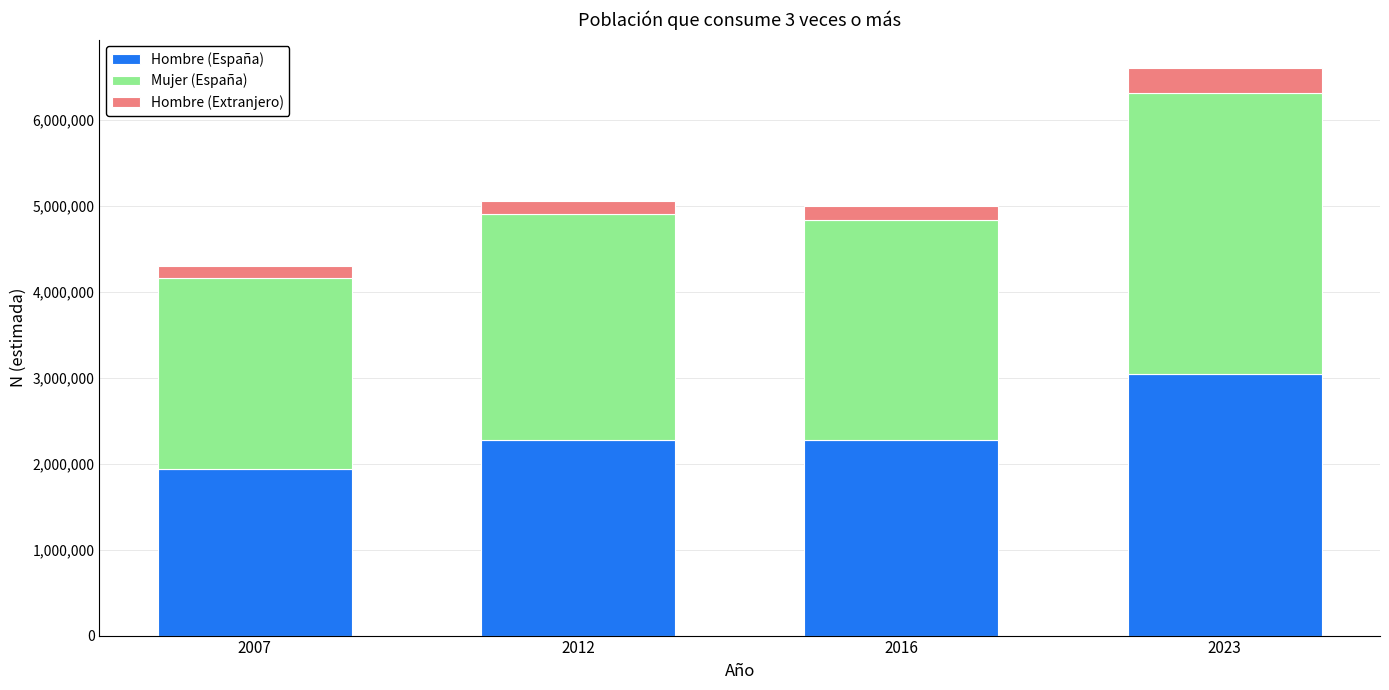

What is the average value of the Hombre (España) series?

2382669